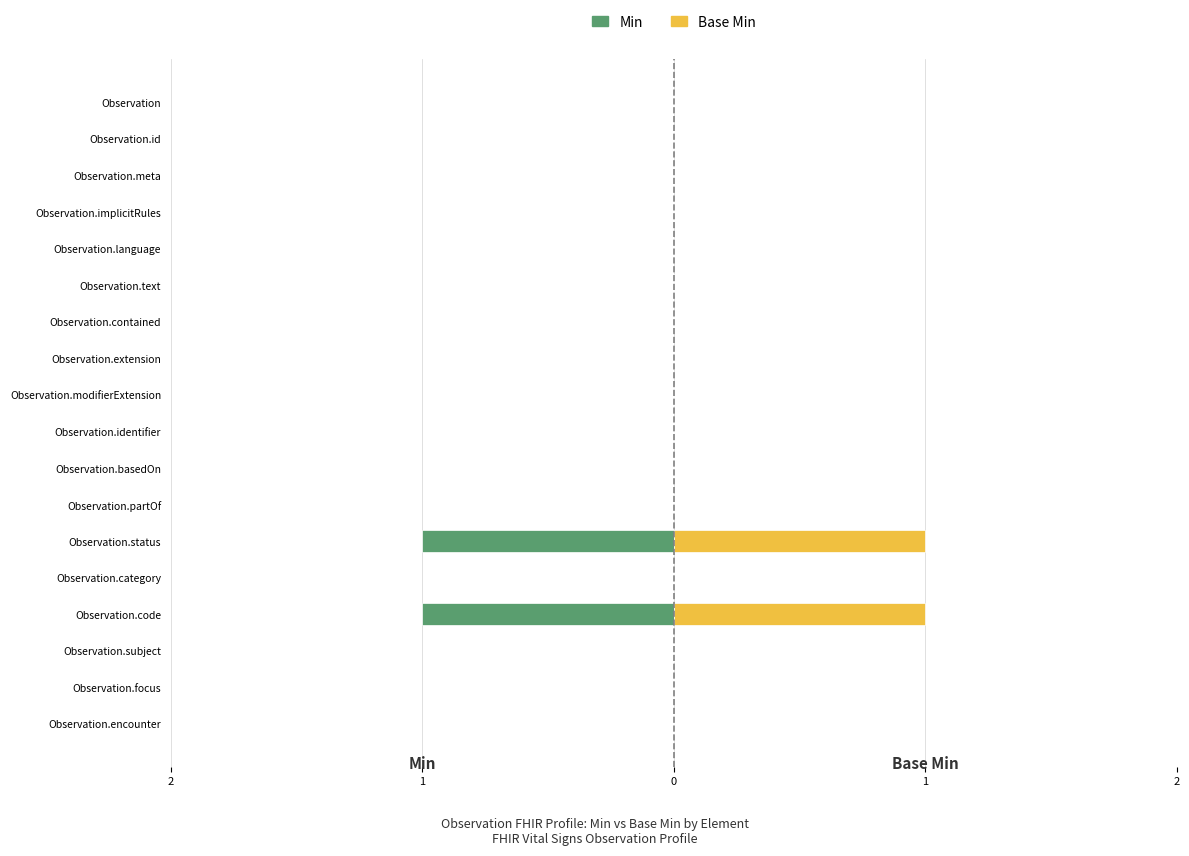

Which series has the largest range (max minus min)?

Min